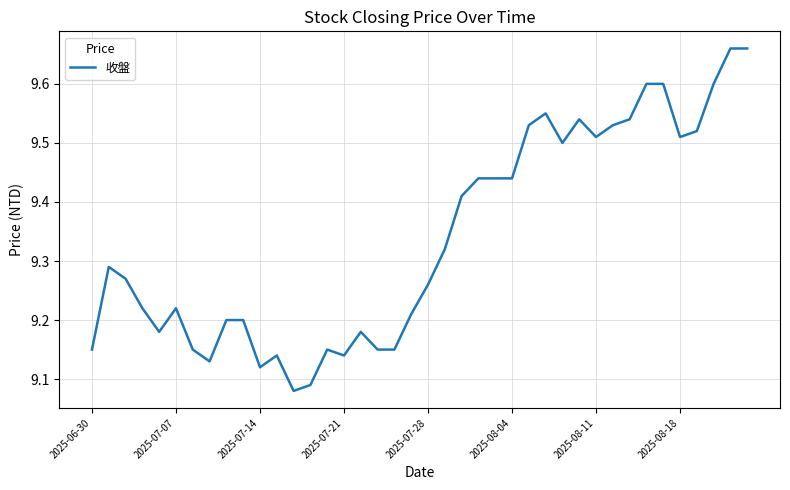

What is the difference between the maximum and minimum values?

0.6